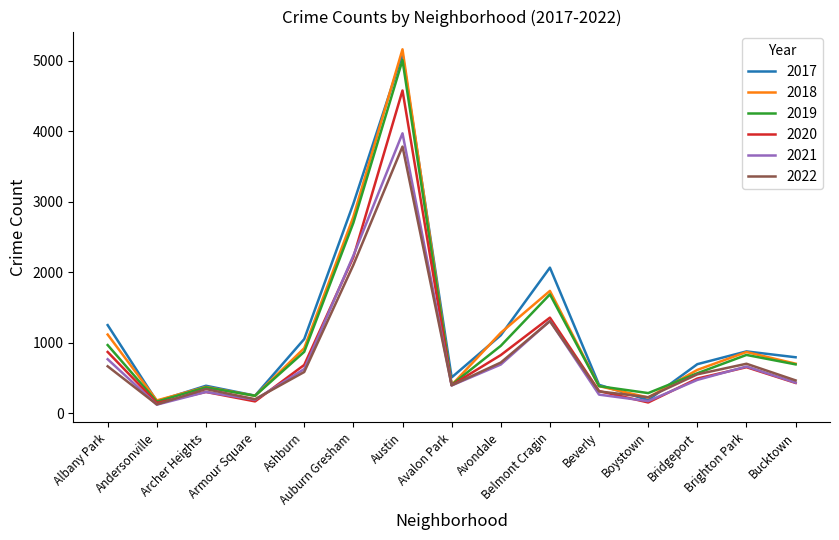

At which label does 2018 first exceed 704?

Albany Park